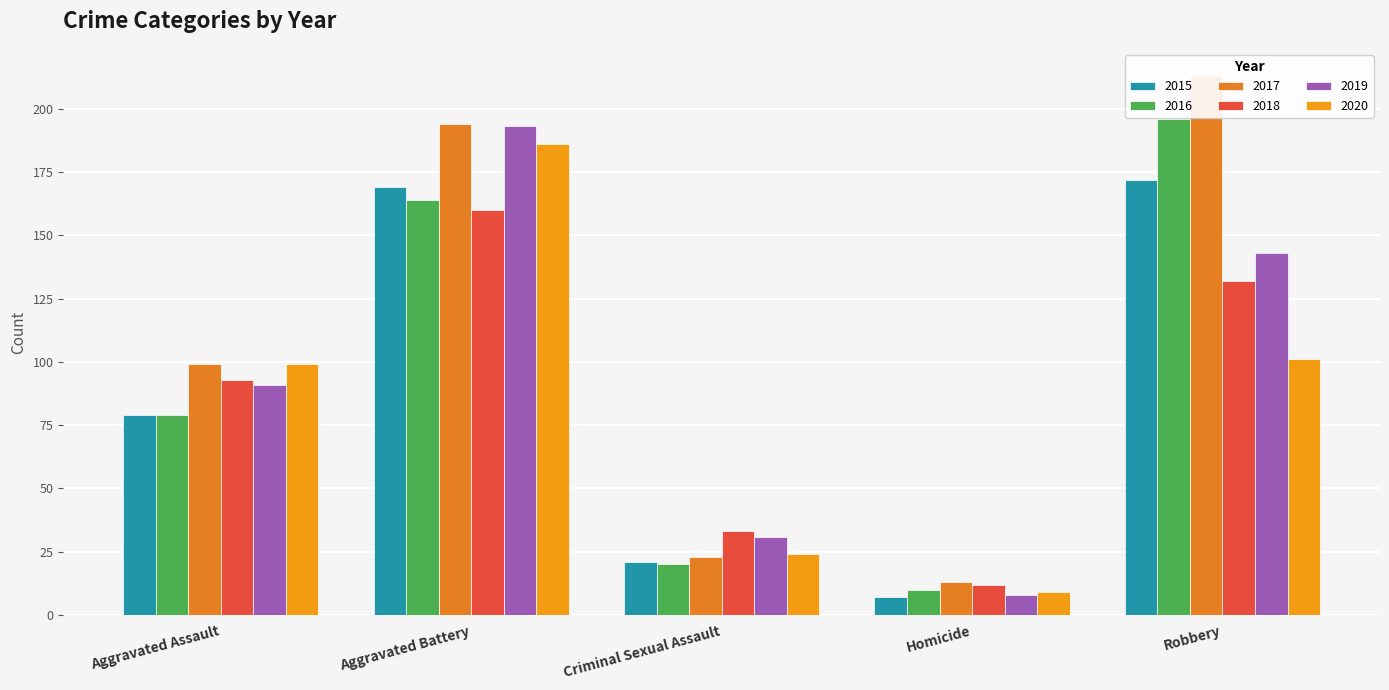

How many bars are there in each group?

6